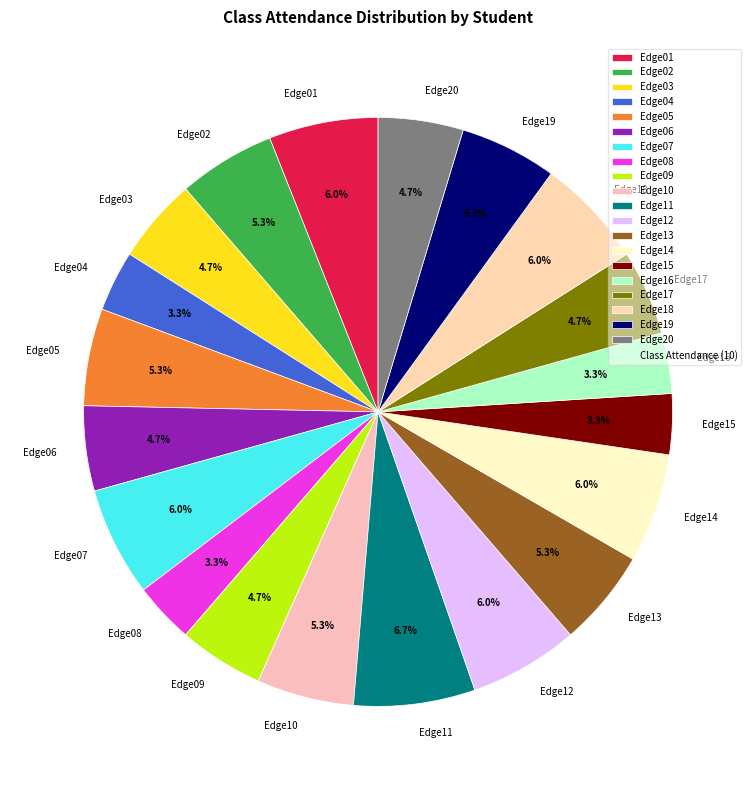

True or false: Edge18 accounts for 6% of the total.

True